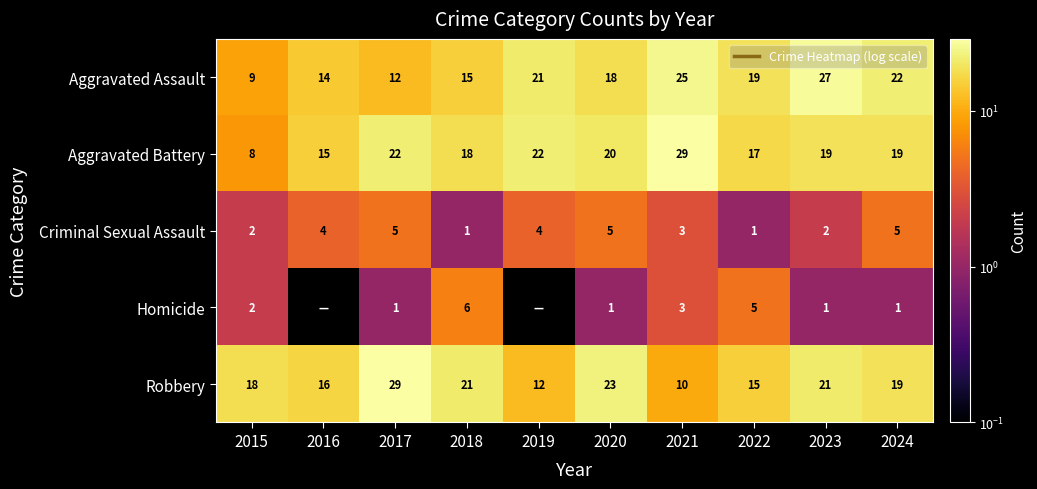

What is the difference between the maximum and minimum values in the Robbery series?

19